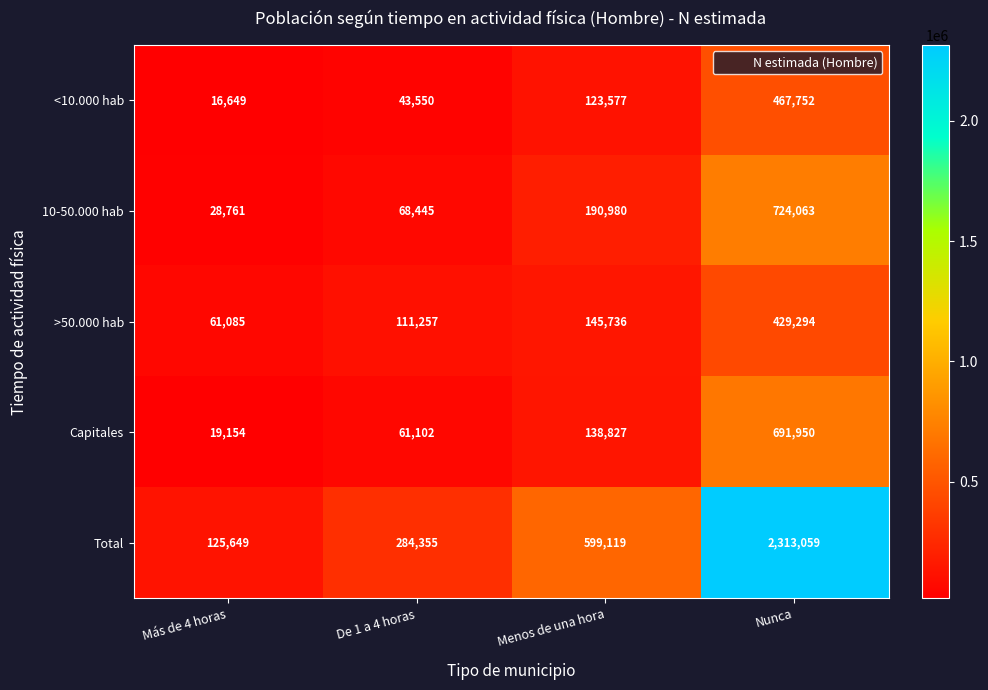

Which series has the widest spread of values?

Total